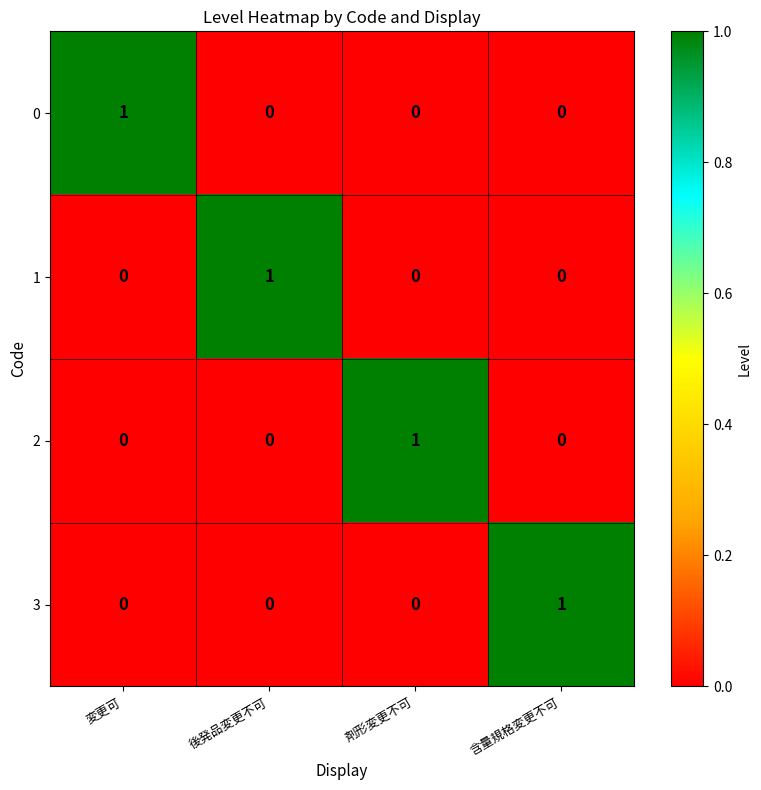

At how many categories does at least one series exceed 0?

4